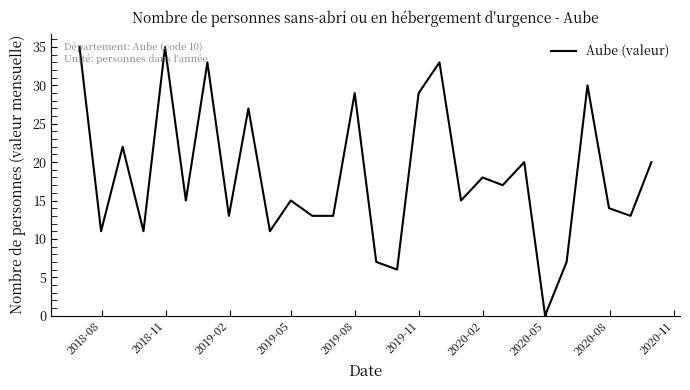

What is the difference between the maximum and minimum values?

35